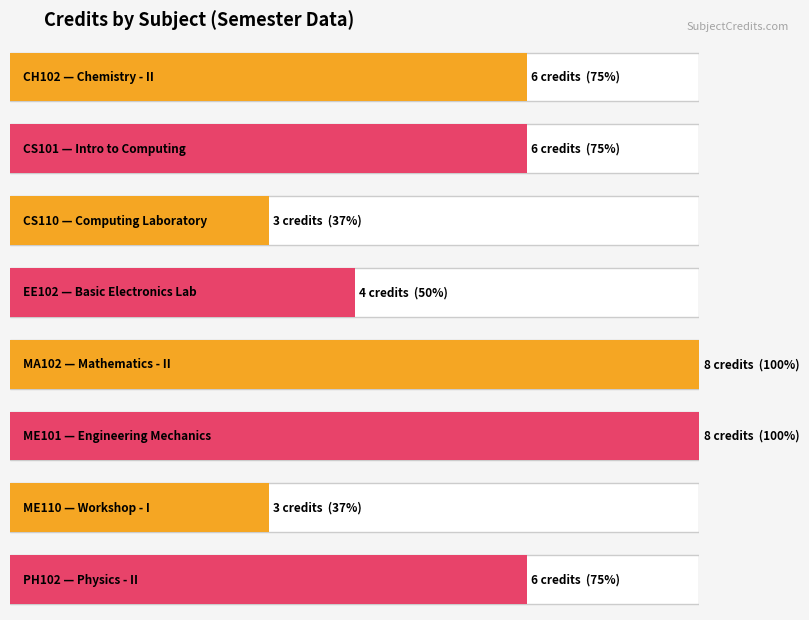

At which label does the data first exceed 6?

MA102